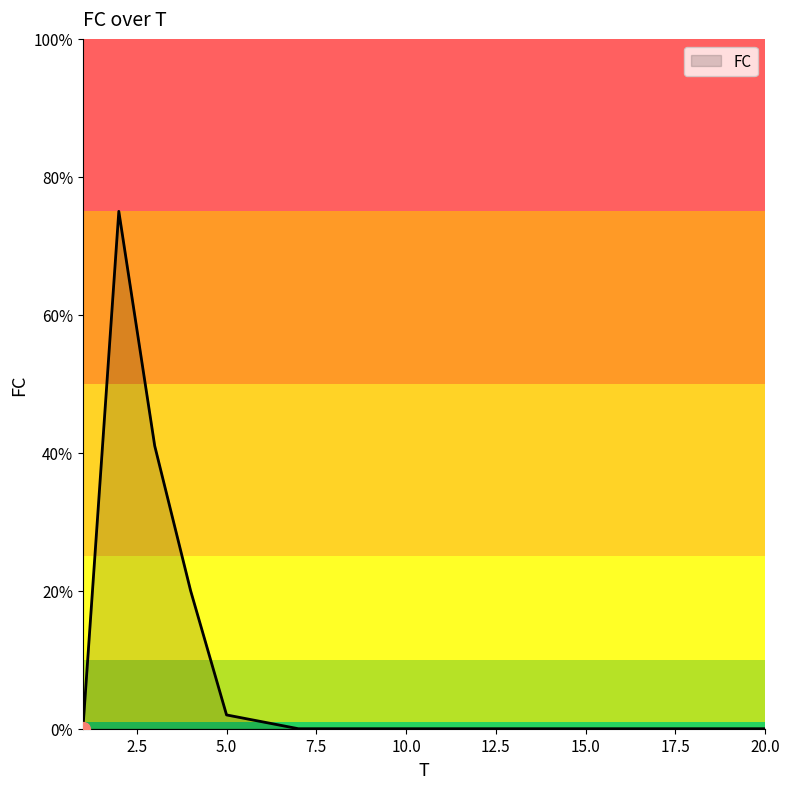

What is the greatest value displayed?

75